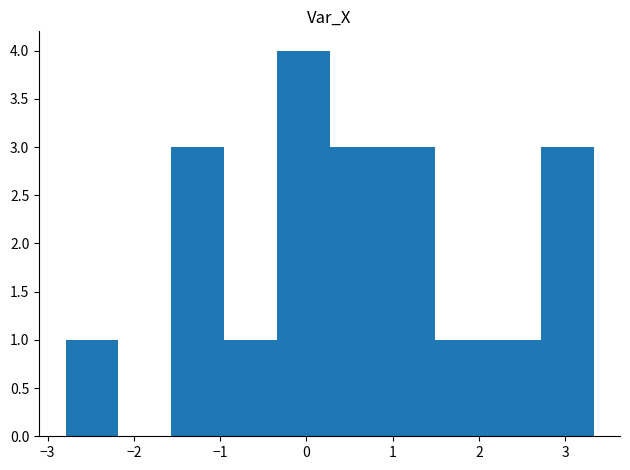

Which range on the x-axis has the tallest bar?

-0.3 to 0.3